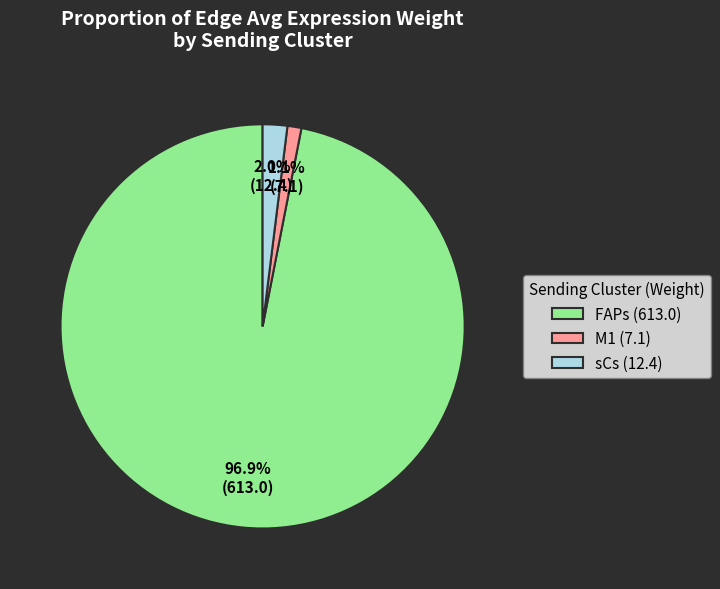

Is it true that FAPs is 88% of the pie?

False